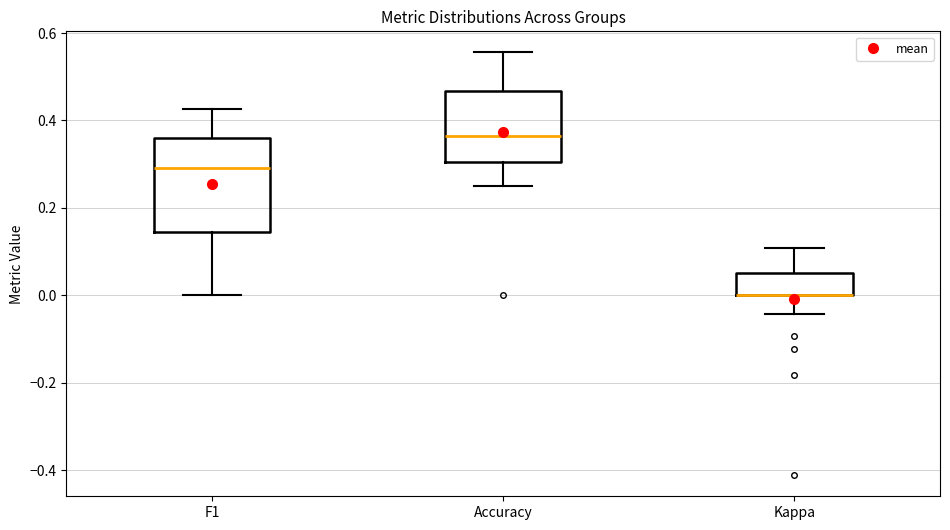

Where does the upper whisker of the box for F1 end on the y-axis? The values are not printed on the chart, so give them approximately, as read against the axis.

0.42